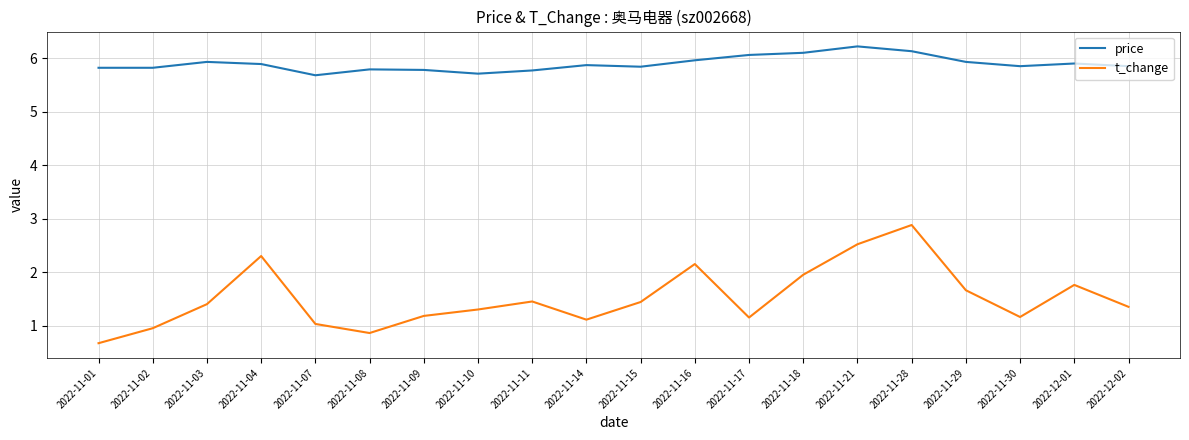

True or false: t_change and price cross at least once.

False